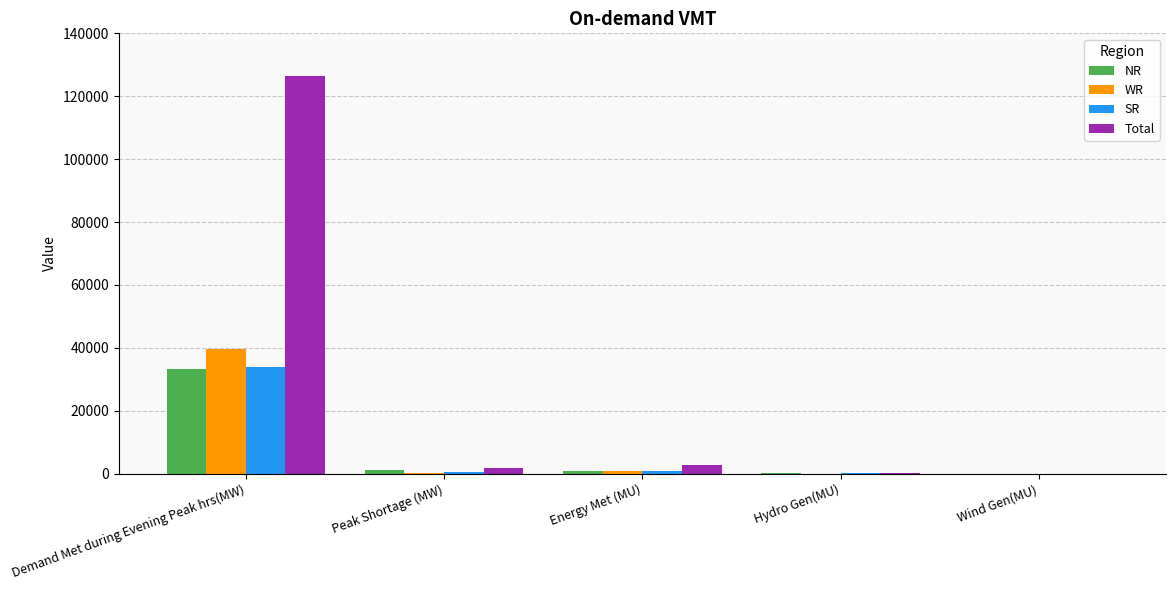

Is it true that Total equals 2896 at Energy Met (MU)?

True